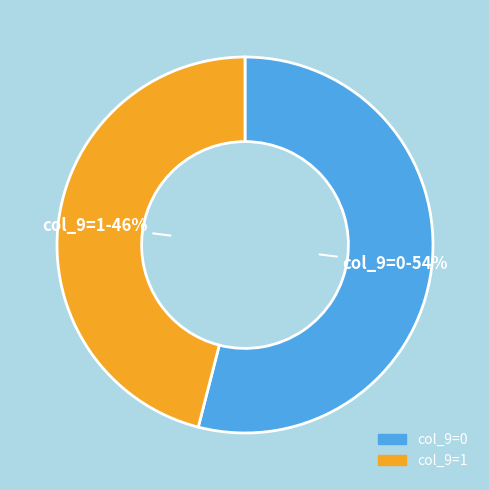

To the nearest percent, what is the average slice percentage?

50%